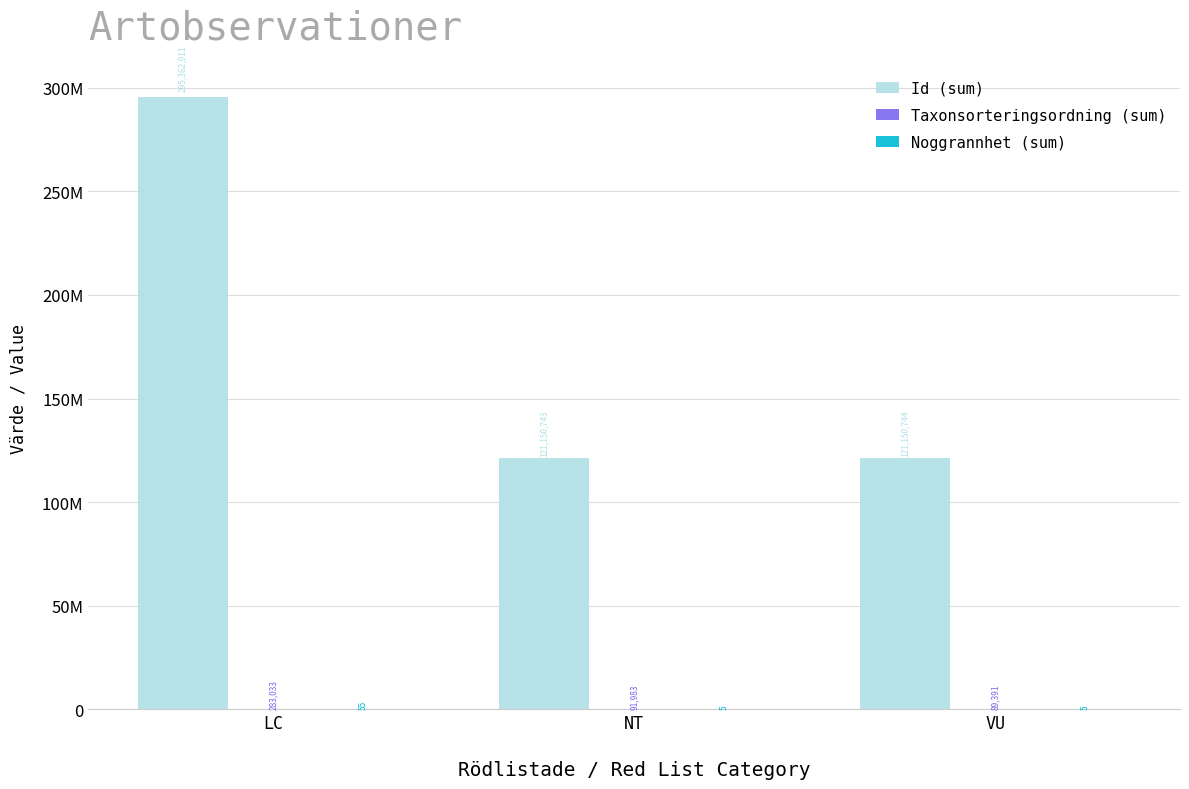

What is the highest value of the Id (sum) series?

295362911